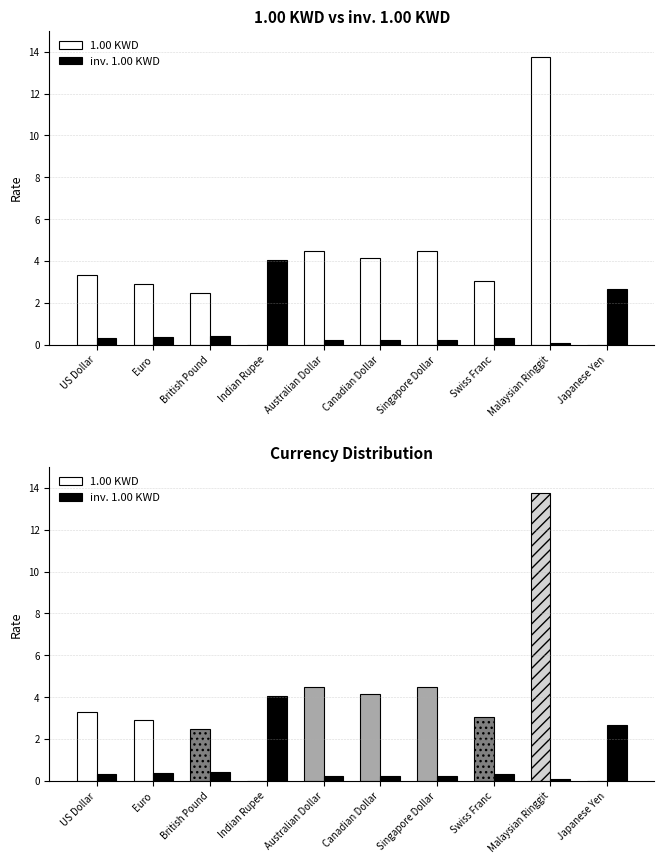

How many data points does each series have?

10